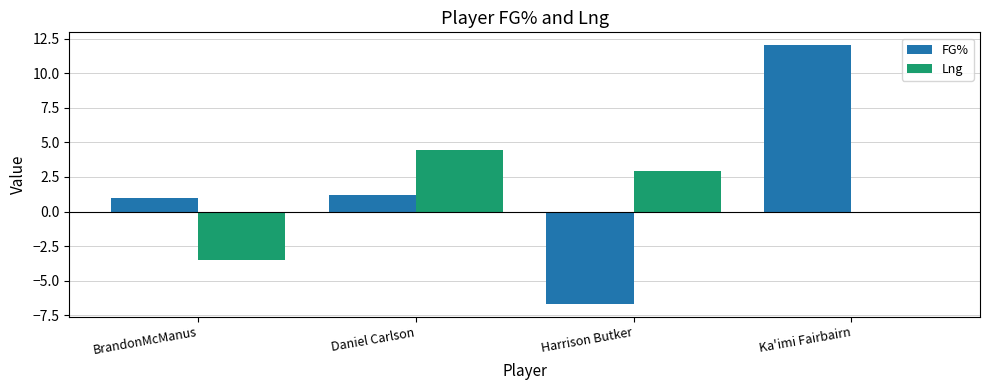

How many data points in Lng are above 2?

2